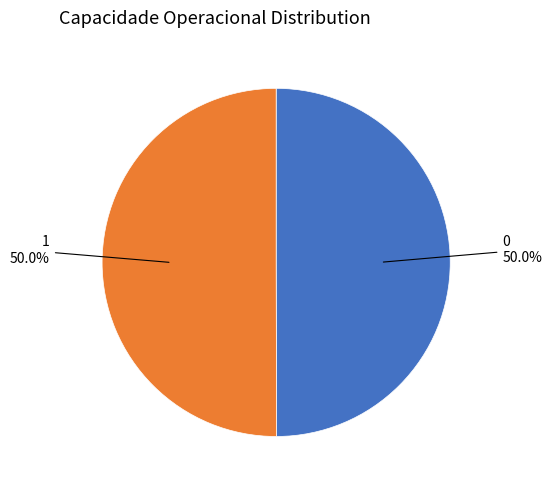

Which slice is the largest?

1